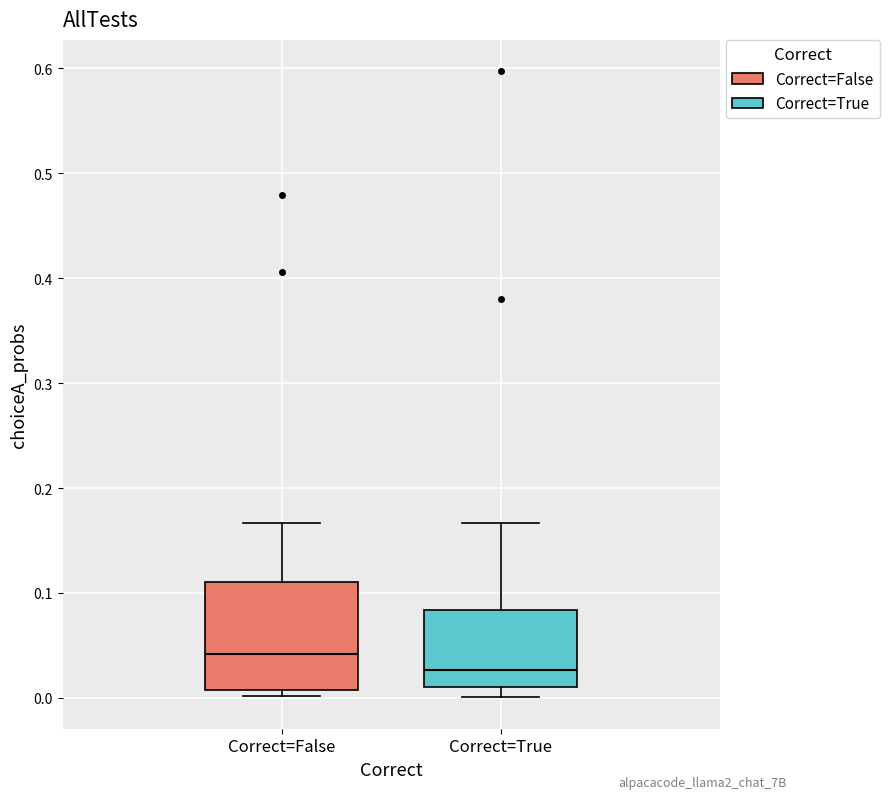

Reading left to right, read every box against the y-axis: the position of its median line, the range the box covers, and the ends of its whiskers. The values are not printed on the chart, so give them approximately, as read against the axis.

Correct=False: median 0.04, box 0.01 to 0.11, whiskers 0.00 to 0.17
Correct=True: median 0.03, box 0.01 to 0.08, whiskers 0.00 to 0.17